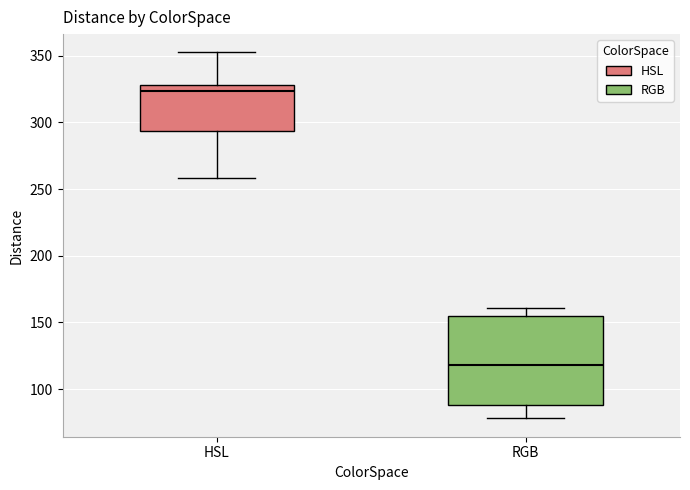

Reading left to right, read every box against the y-axis: the position of its median line, the range the box covers, and the ends of its whiskers. The values are not printed on the chart, so give them approximately, as read against the axis.

HSL: median 325, box 295 to 330, whiskers 260 to 355
RGB: median 120, box 90 to 155, whiskers 80 to 160